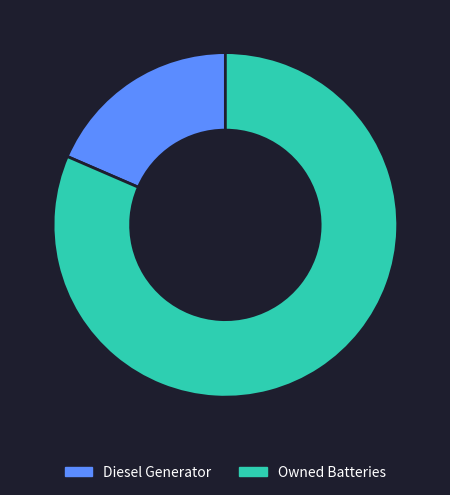

True or false: Owned Batteries accounts for 71% of the total.

False